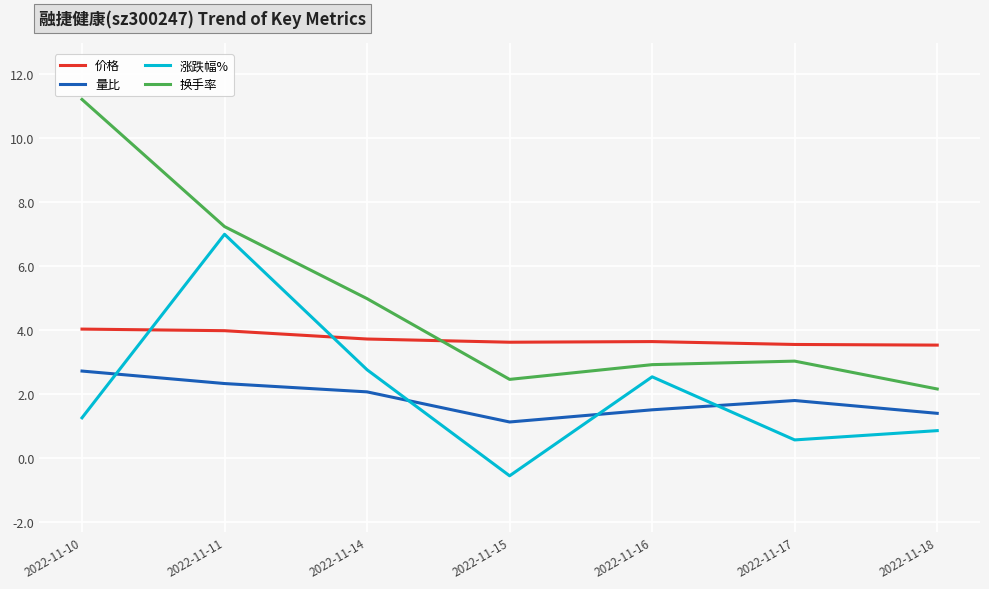

What is the total value across all series at 2022-11-15?

6.7